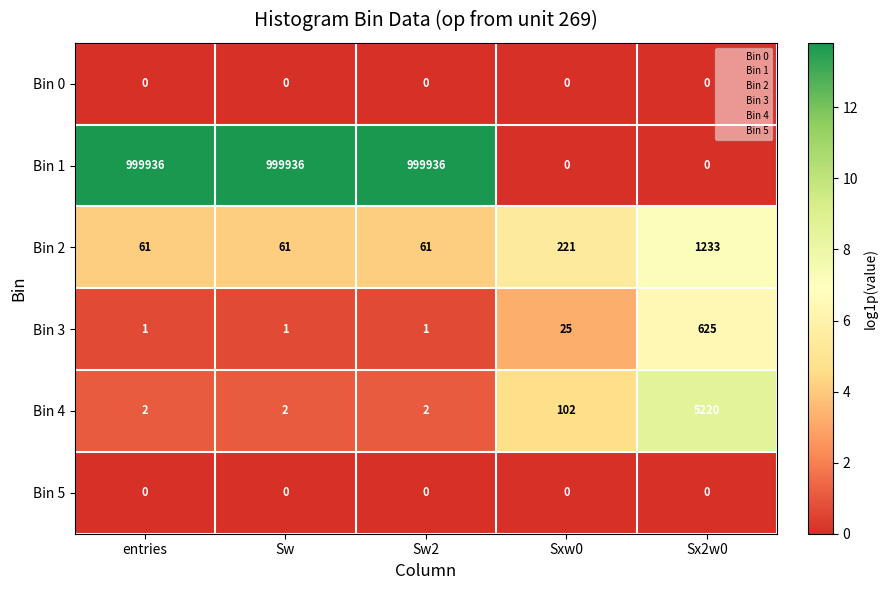

What is the highest value of the Bin 1 series?

999936